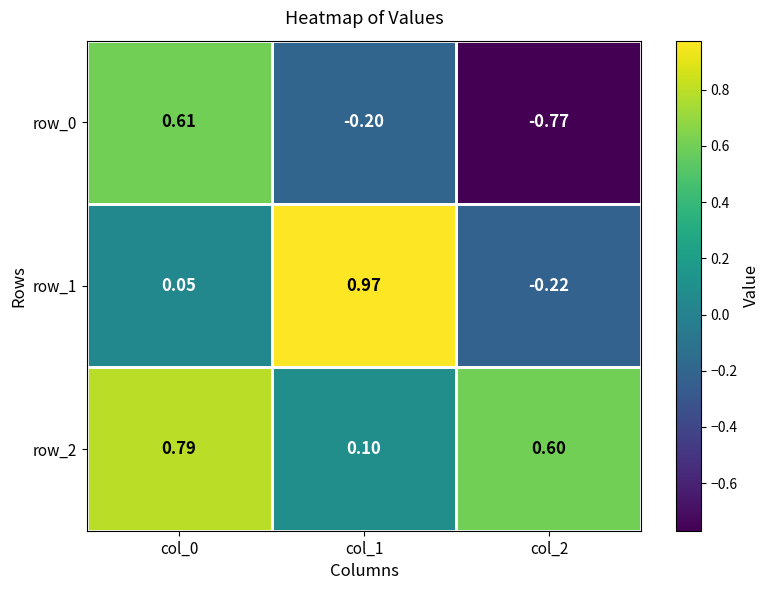

Which series has the widest spread of values?

row_0